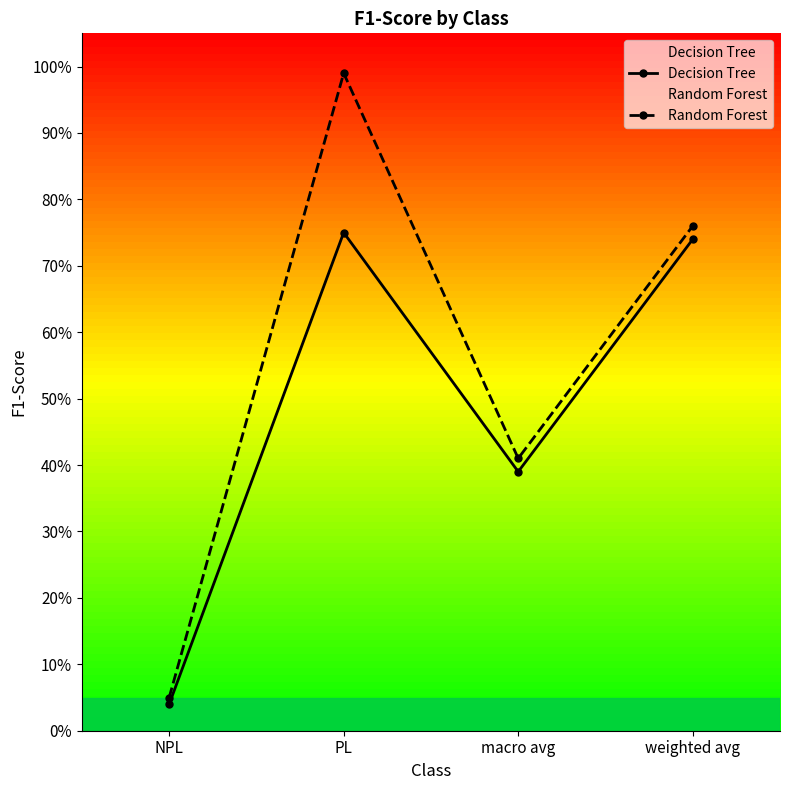

What is the difference between the second highest and second lowest values in the Random Forest series?

0.4